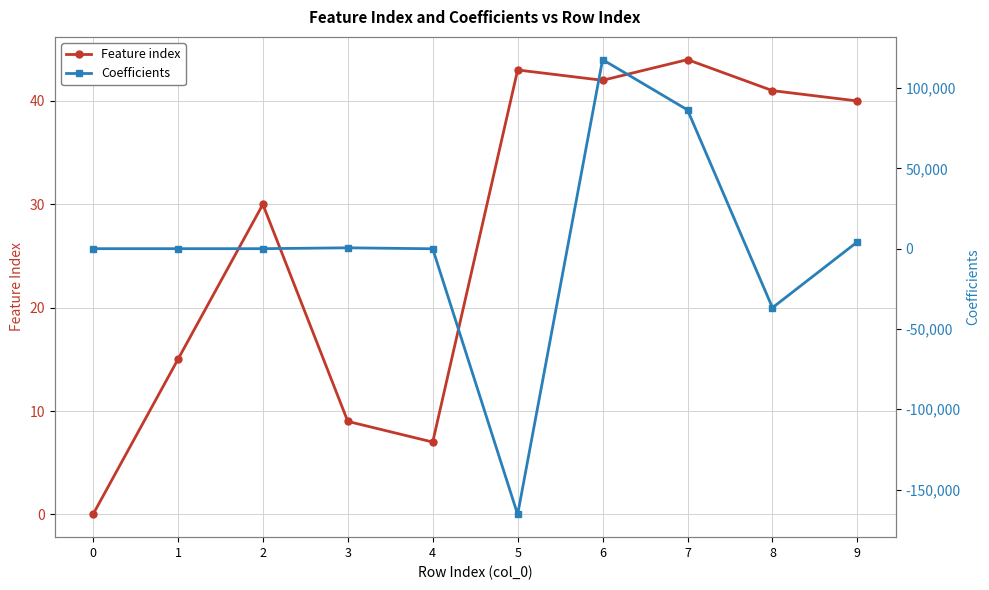

What is the value of the Coefficients point at the 6th from the left?

-165483.5